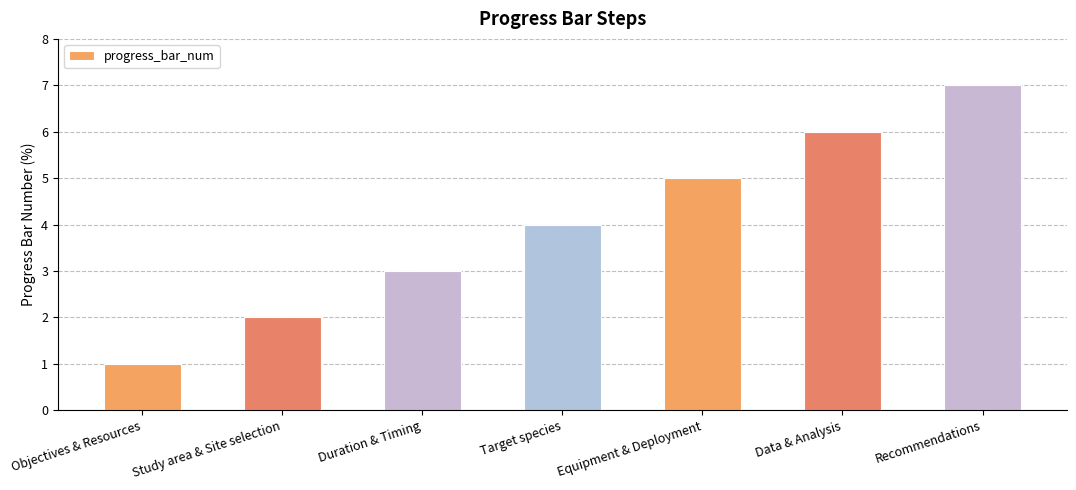

Is it true that the value at Objectives & Resources is 1?

True